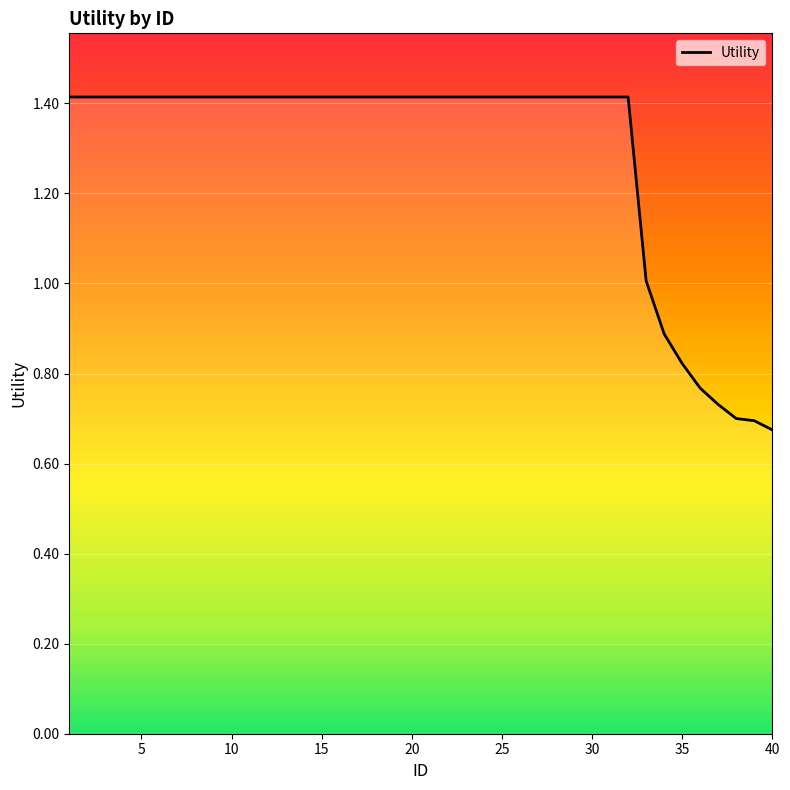

Count the number of values greater than 1.

33